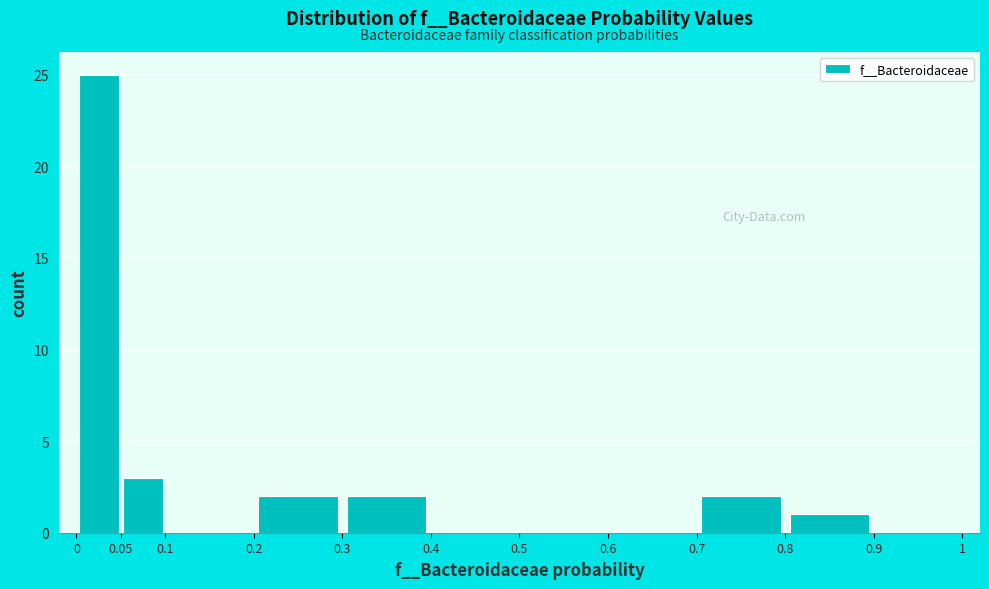

How tall is the bar that spans 0.05 to 0.1 on the x-axis? The values are not printed on the chart, so give them approximately, as read against the axis.

3